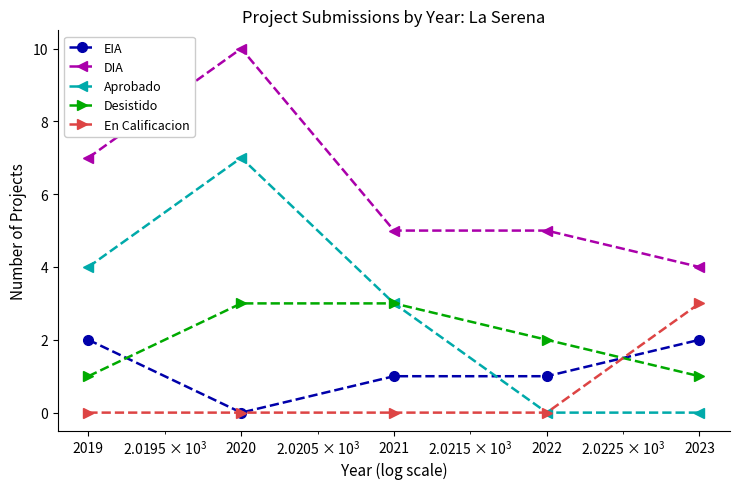

Reading left to right, what are all the values shown in this chart?

EIA: 2	0	1	1	2
DIA: 7	10	5	5	4
Aprobado: 4	7	3	0	0
Desistido: 1	3	3	2	1
En Calificacion: 0	0	0	0	3